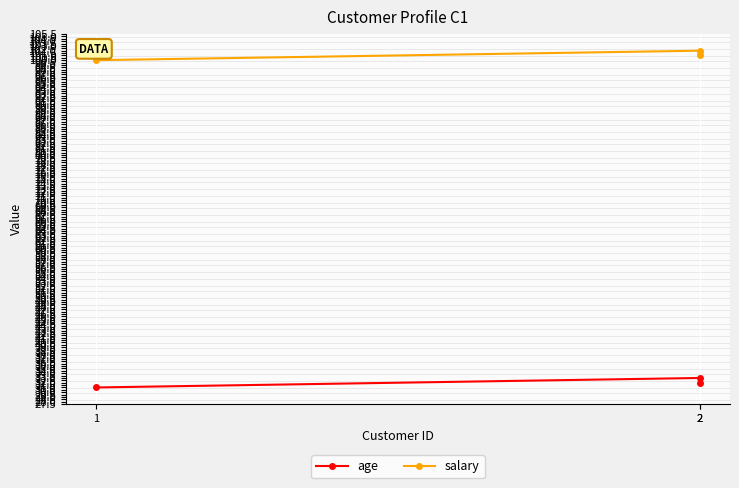

Which series changed the most between 1 and 2?

age